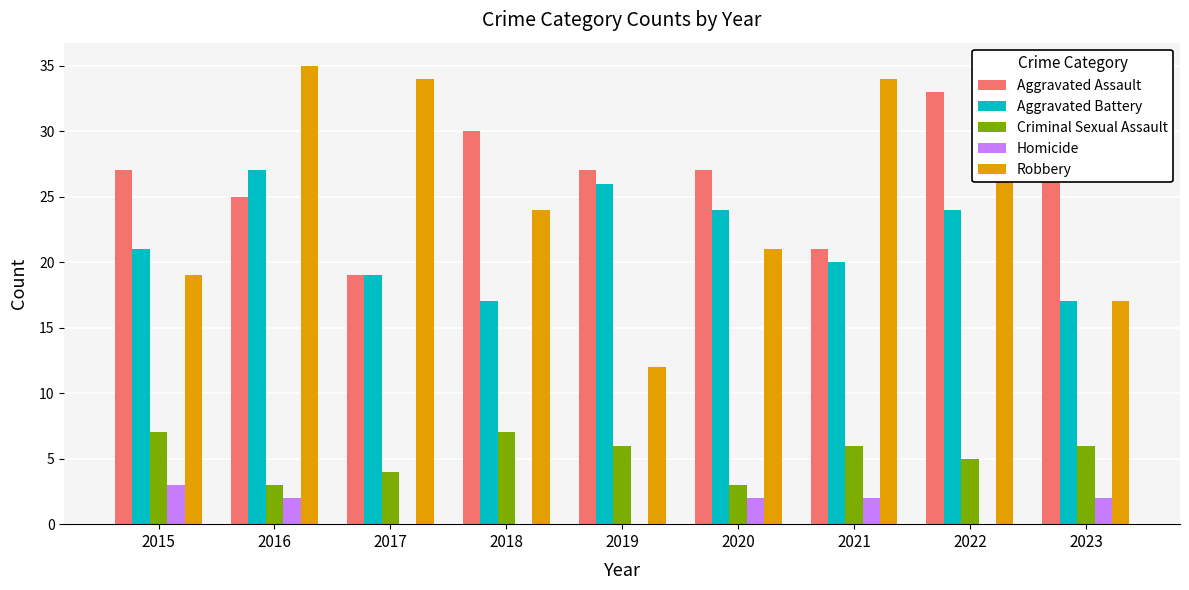

Reading left to right, extract all data points from this chart.

Aggravated Assault: 27	25	19	30	27	27	21	33	31
Aggravated Battery: 21	27	19	17	26	24	20	24	17
Criminal Sexual Assault: 7	3	4	7	6	3	6	5	6
Homicide: 3	2	0	0	0	2	2	0	2
Robbery: 19	35	34	24	12	21	34	29	17